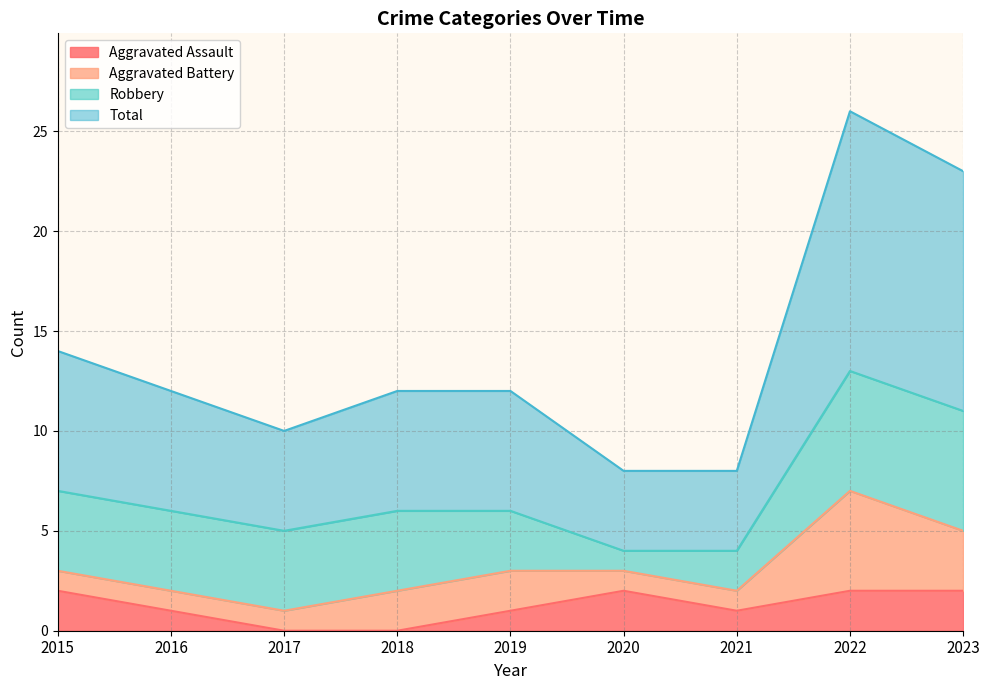

At which category does Aggravated Assault reach its first local peak?

2020